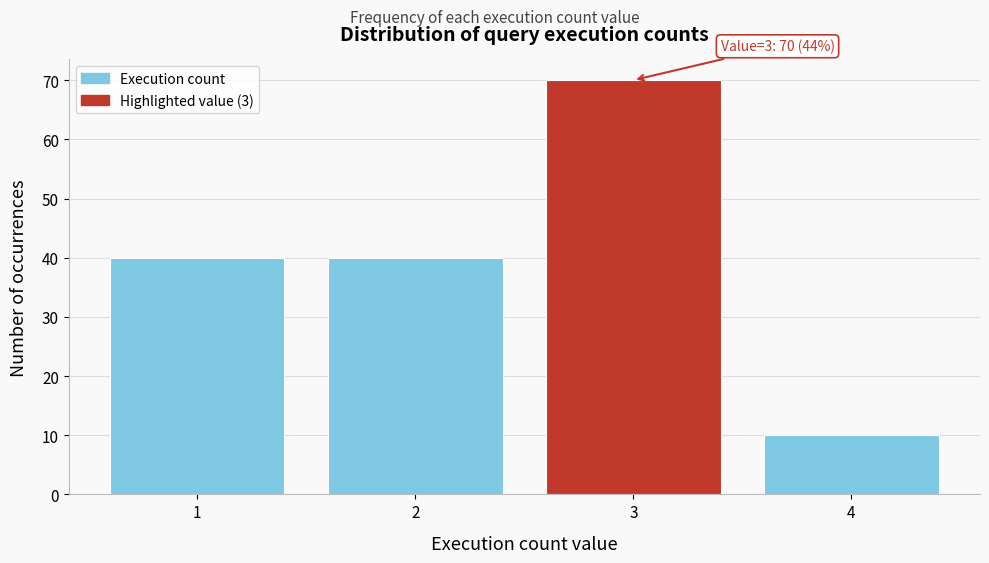

Reading left to right, list all the values displayed in this chart.

1=40	2=40	3=70	4=10